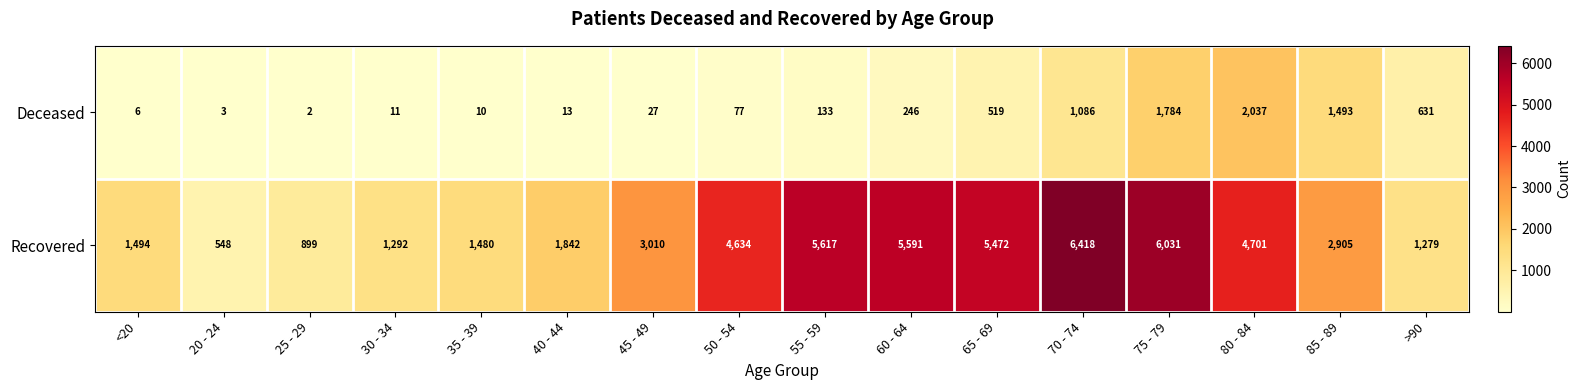

Which series has the largest range (max minus min)?

Recovered